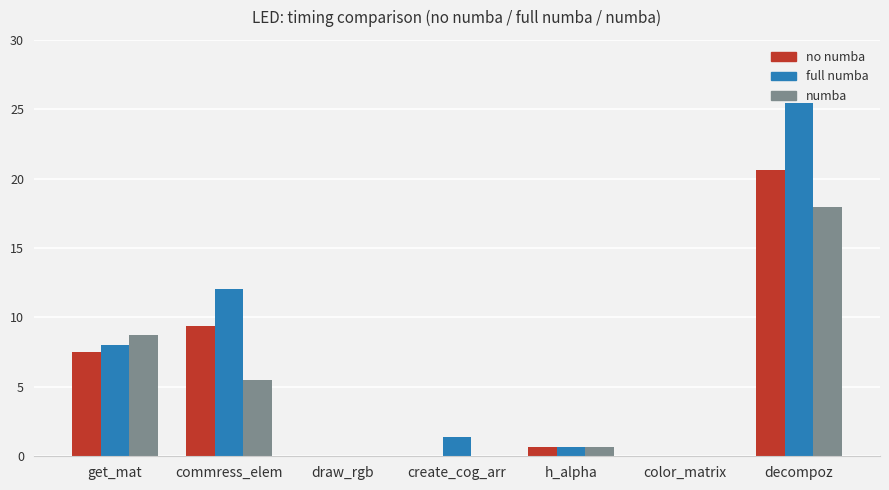

What is the highest value of the full numba series?

25.5